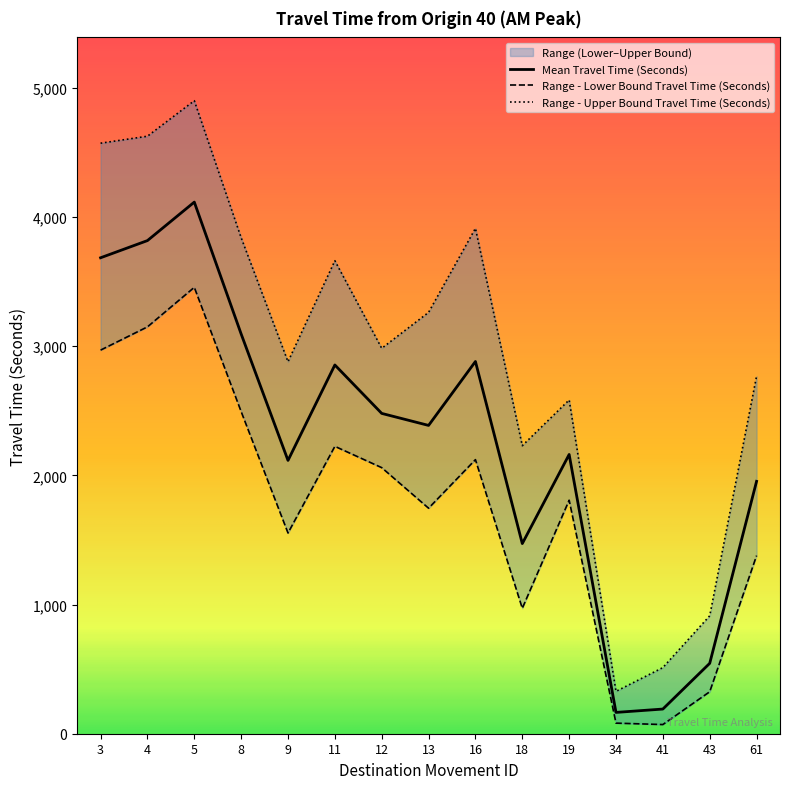

At which category does the chart reach its peak across all series?

5